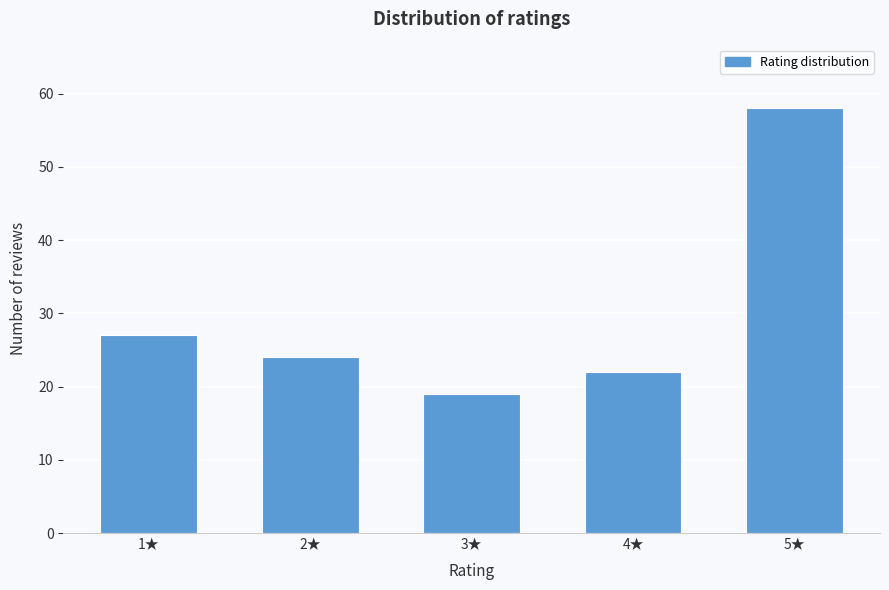

Reading left to right, what are all the values shown in this chart?

27	24	19	22	58